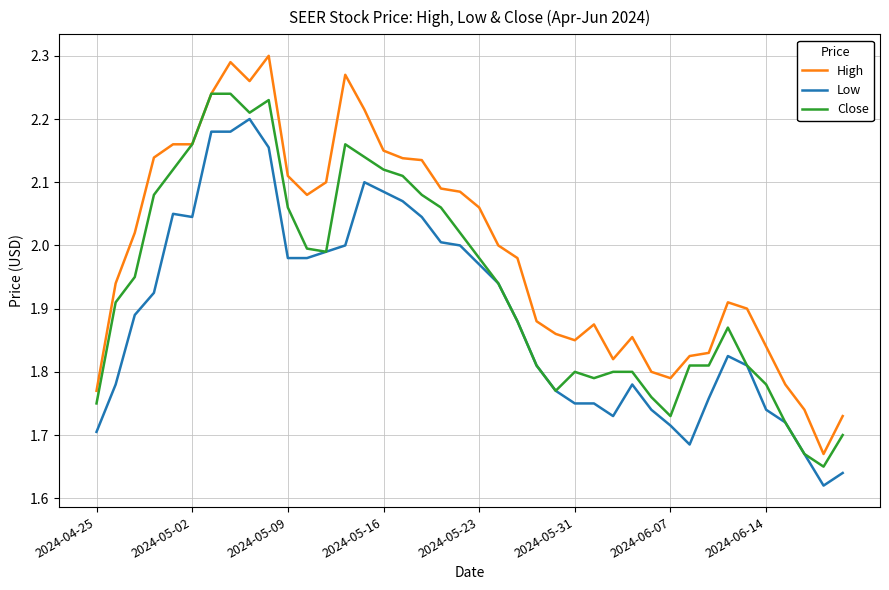

Count the number of data series in this chart.

3